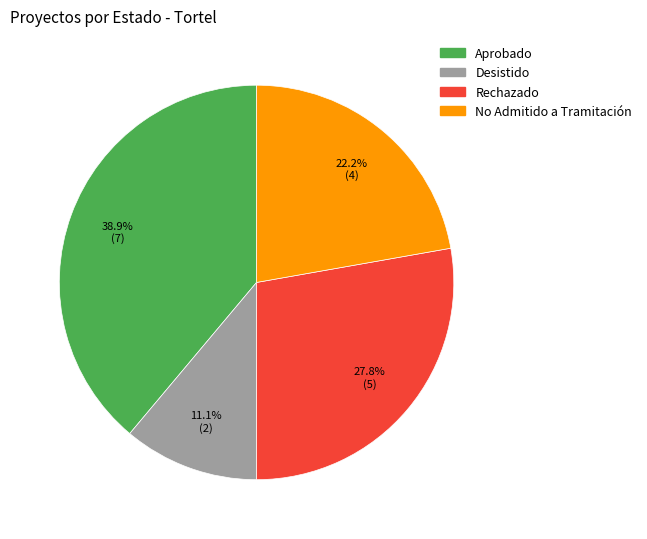

To the nearest percent, what percentage of the pie is No Admitido a Tramitación?

22%